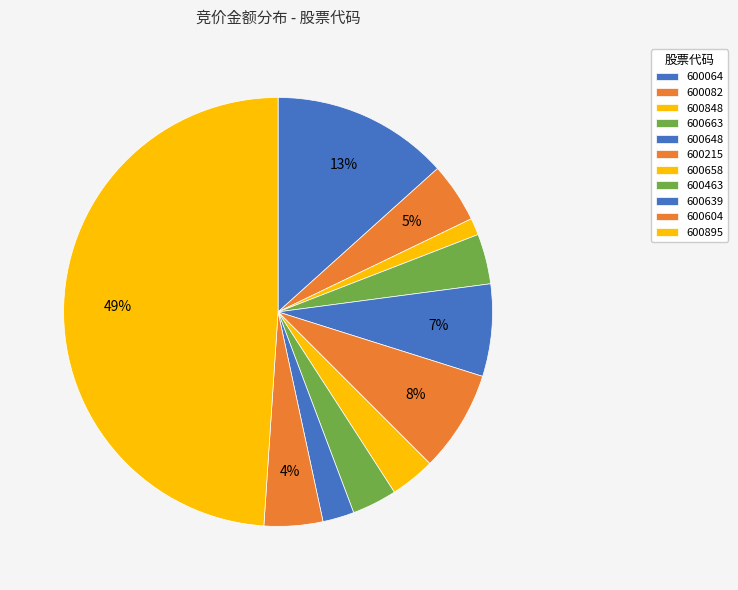

Rank the categories by value from highest to lowest.

600895, 600064, 600215, 600648, 600082, 600604, 600663, 600463, 600658, 600639, 600848